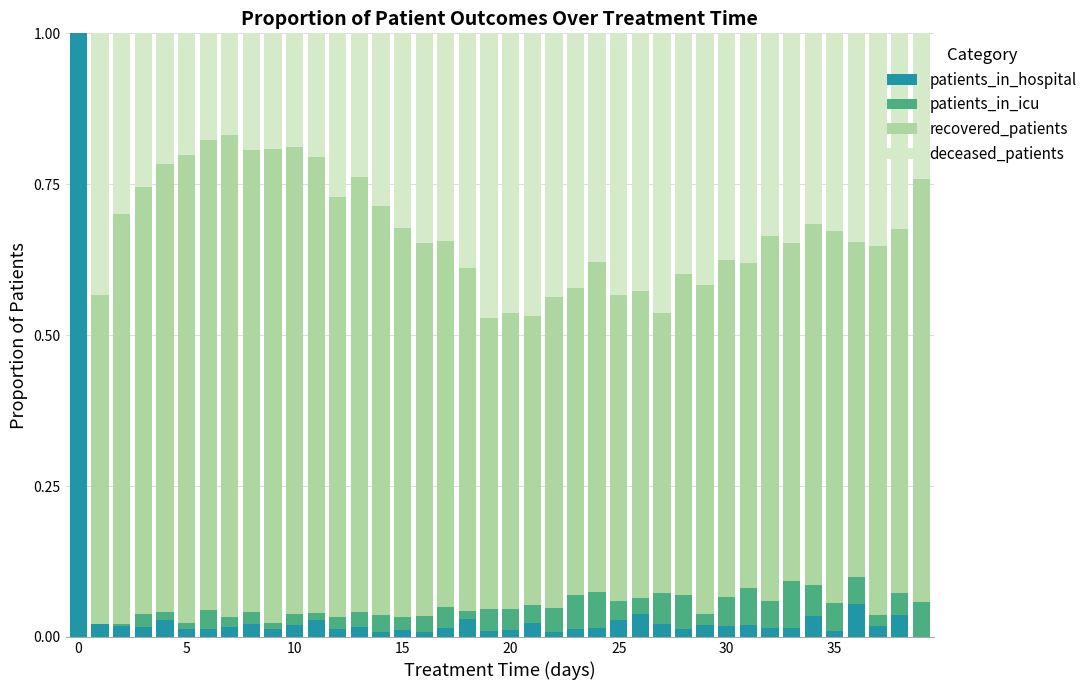

Rank the series by their maximum value, from highest to lowest.

patients_in_hospital, recovered_patients, deceased_patients, patients_in_icu